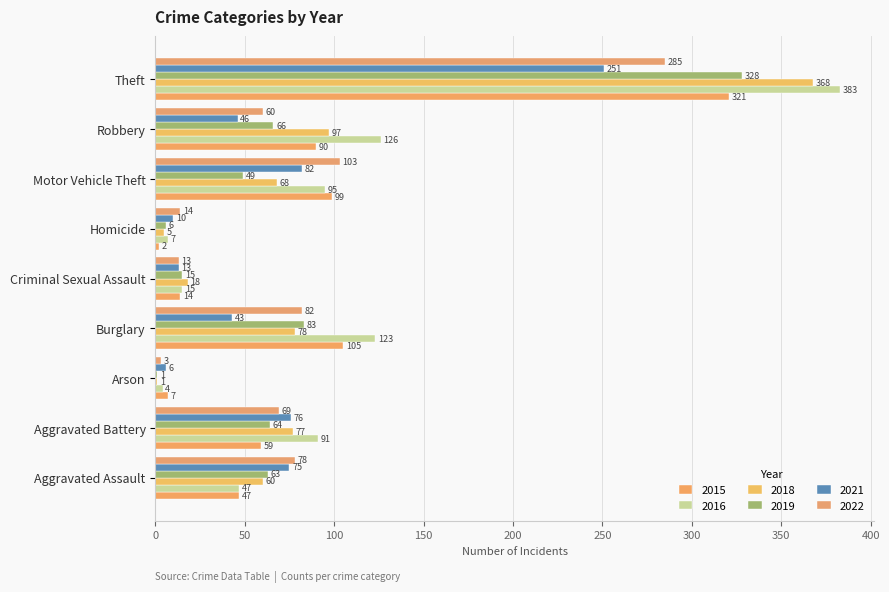

Is it true that 2021 equals 48 at Aggravated Battery?

False